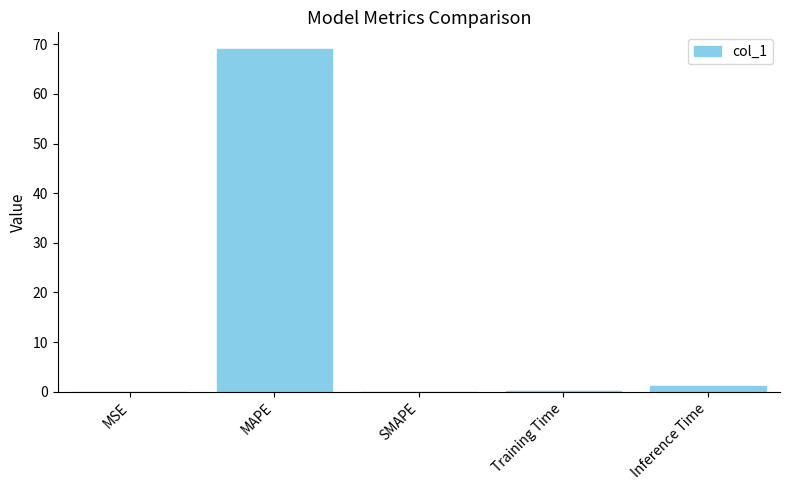

The chart shows a value of 27.3 at MAPE. True or false?

False